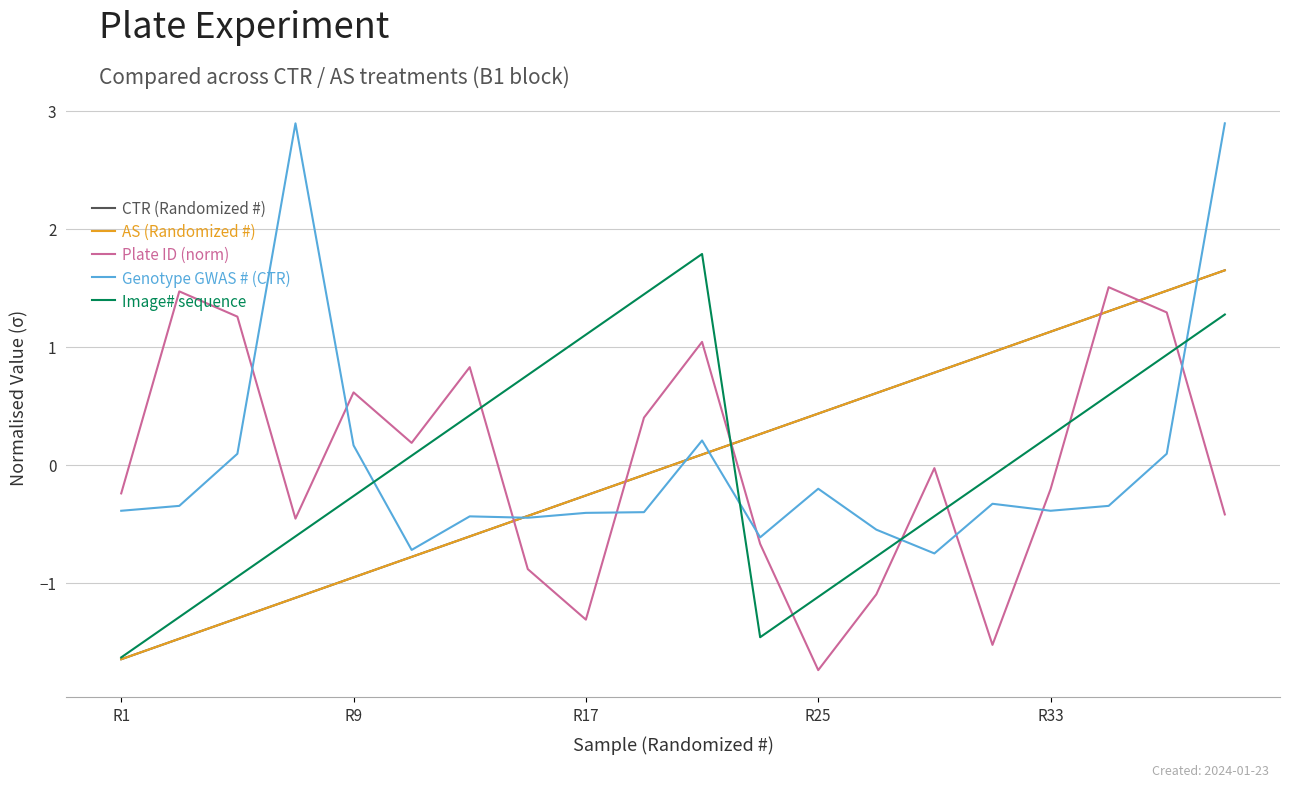

Does the chart display data point markers on the line(s)?

No